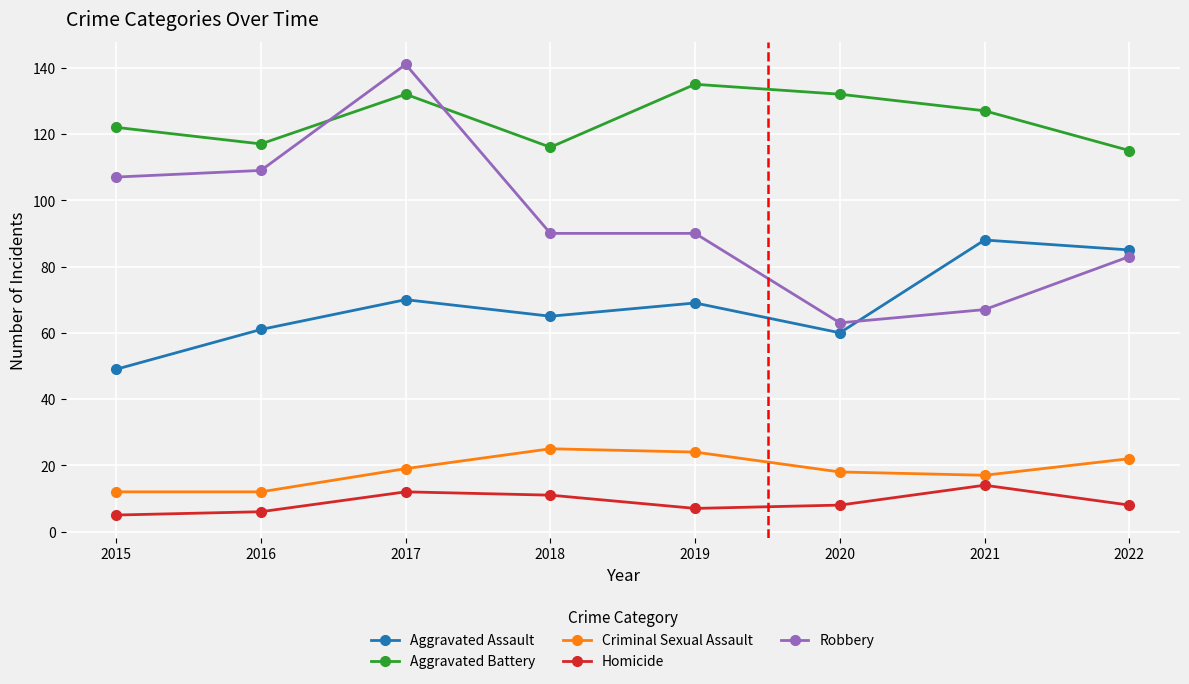

Is it true that Aggravated Assault equals 70 at 2017?

True